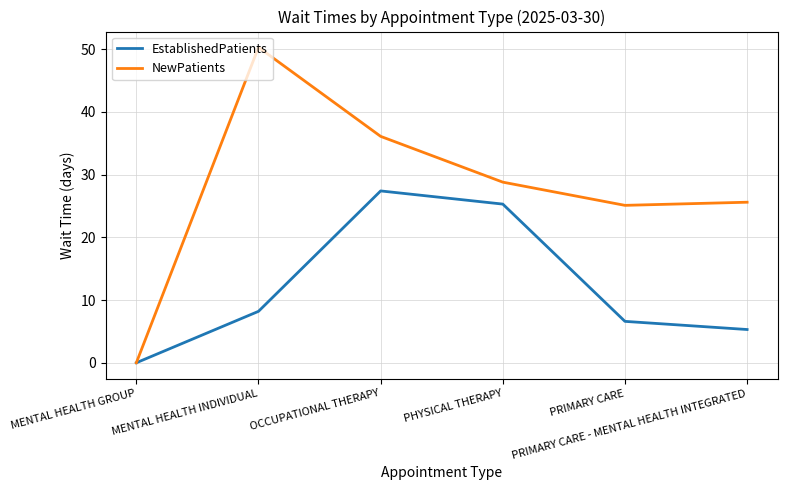

List the series in order of their overall mean, highest first.

NewPatients, EstablishedPatients